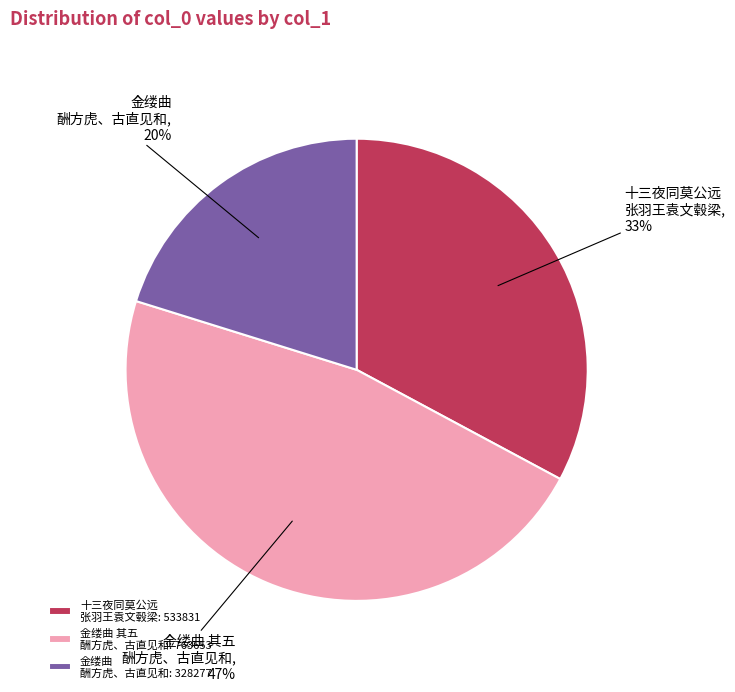

To the nearest percent, what portion does 十三夜同莫公远 张羽王袁文毂梁 represent?

33%